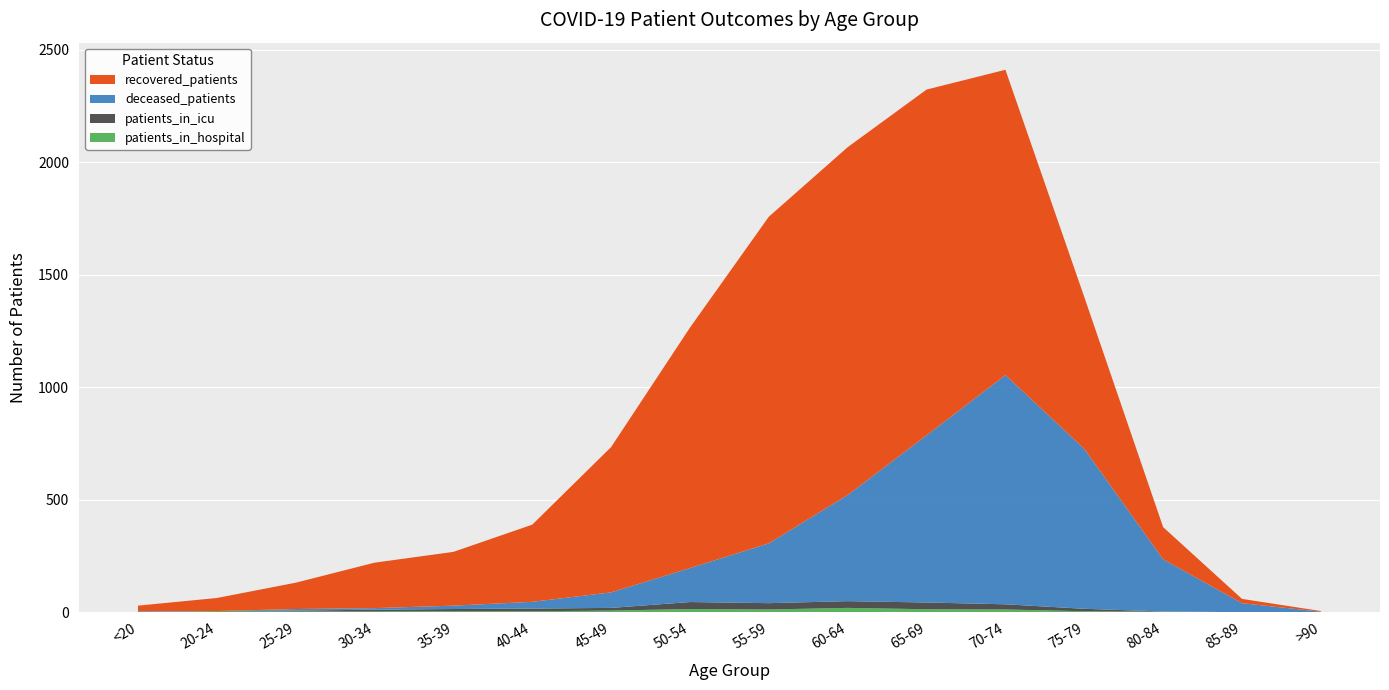

Reading left to right, what are all the values shown in this chart?

recovered_patients: <20=25	20-24=58	25-29=117	30-34=202	35-39=239	40-44=343	45-49=646	50-54=1069	55-59=1452	60-64=1546	65-69=1537	70-74=1357	75-79=675	80-84=143	85-89=19	>90=3
deceased_patients: <20=3	20-24=0	25-29=7	30-34=7	35-39=15	40-44=30	45-49=69	50-54=151	55-59=266	60-64=472	65-69=743	70-74=1019	75-79=711	80-84=232	85-89=40	>90=2
patients_in_icu: <20=1	20-24=0	25-29=4	30-34=8	35-39=10	40-44=12	45-49=12	50-54=31	55-59=28	60-64=30	65-69=30	70-74=23	75-79=11	80-84=1	85-89=0	>90=0
patients_in_hospital: <20=0	20-24=5	25-29=3	30-34=3	35-39=4	40-44=4	45-49=7	50-54=14	55-59=12	60-64=19	65-69=13	70-74=12	75-79=4	80-84=2	85-89=0	>90=0